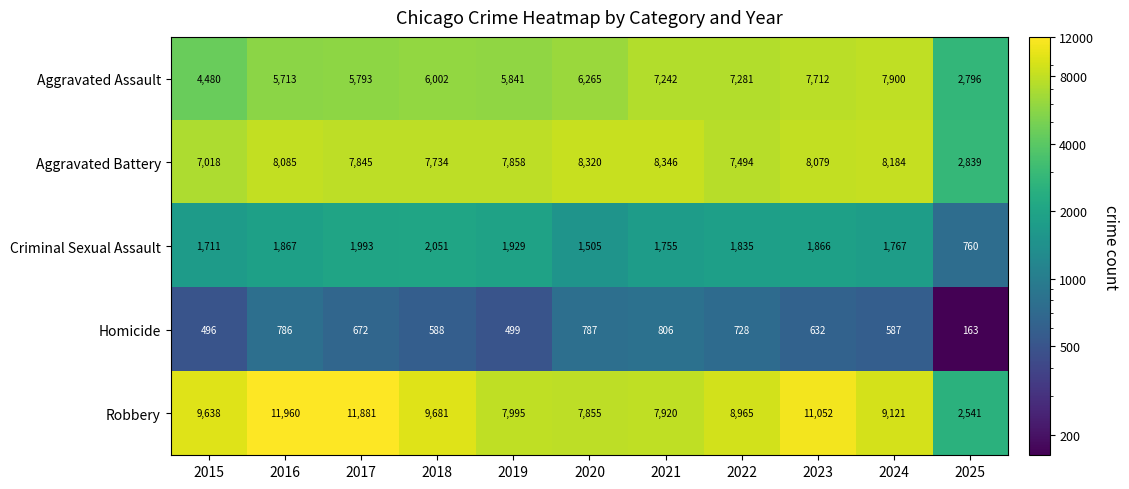

At which label is Aggravated Assault closest to 5348?

2016